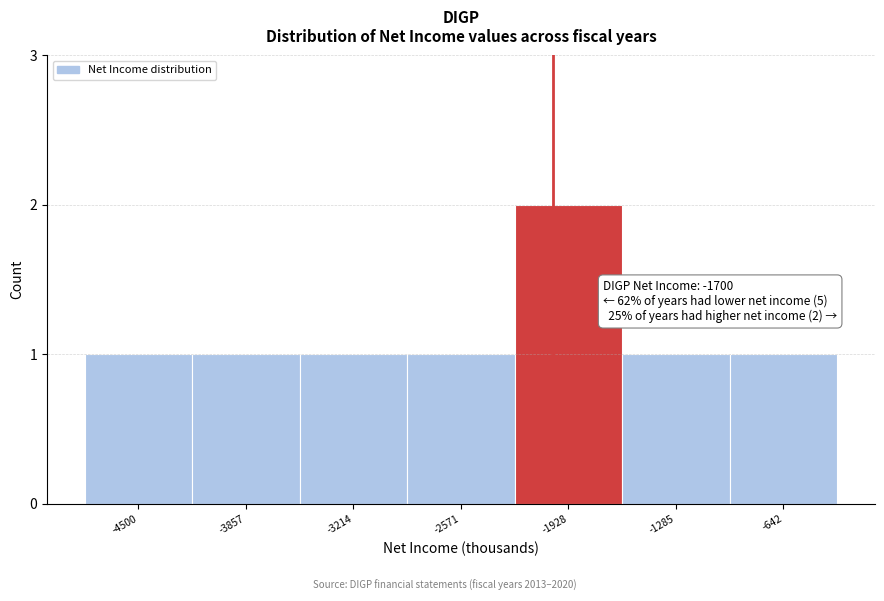

Reading left to right, what are all the values shown in this chart?

1	1	1	1	2	1	1